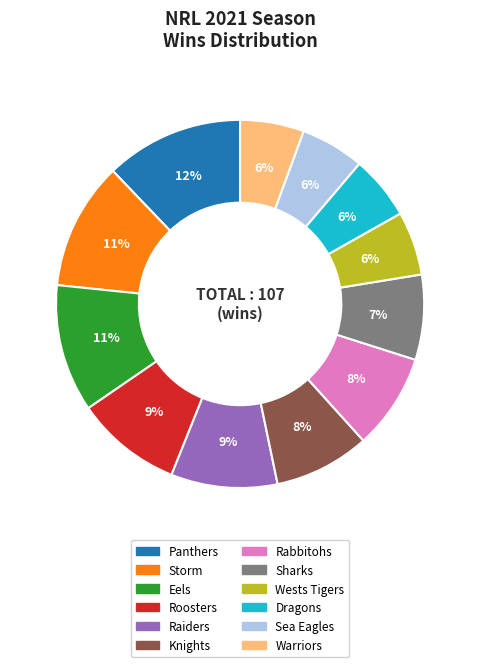

To the nearest percent, what is the combined percentage of Eels and Wests Tigers?

17%